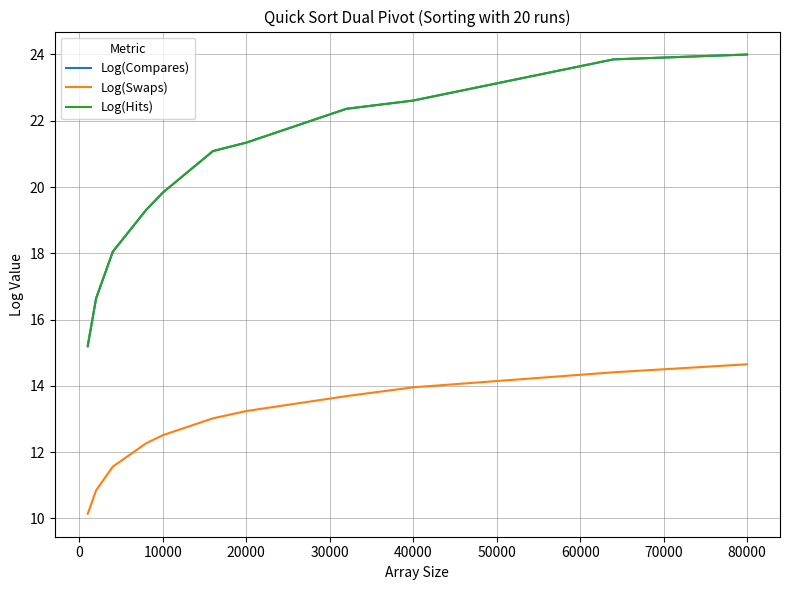

How many series are shown in this chart?

3